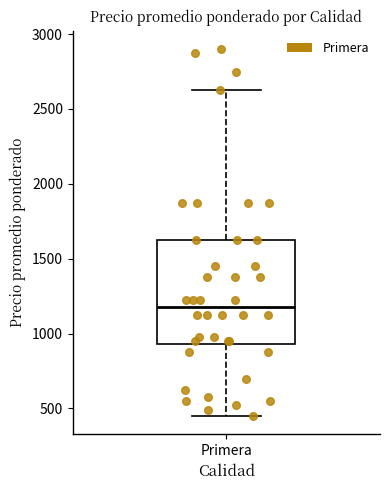

Transcribe this box plot: give where the median line is, the range the box spans, and where the two whiskers end, as read against the y-axis. The values are not printed on the chart, so give them approximately, as read against the axis.

median 1200, box 950 to 1650, whiskers 450 to 2650